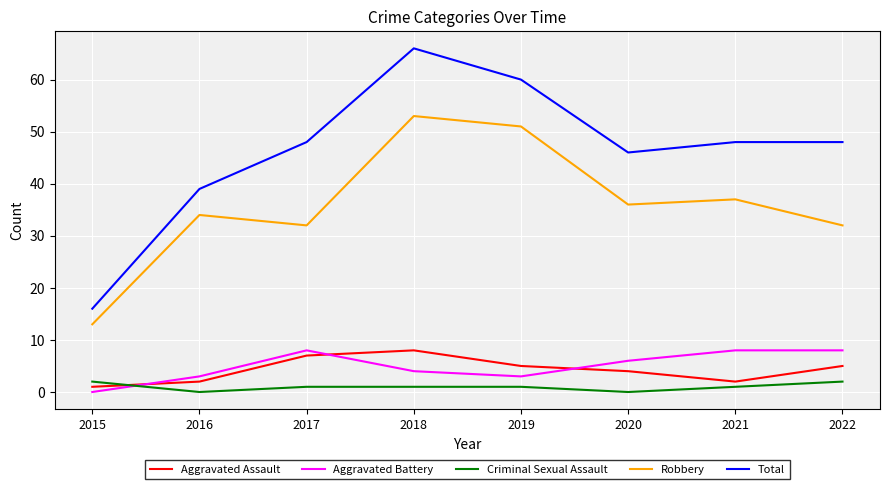

True or false: Robbery and Aggravated Assault cross at least once.

False